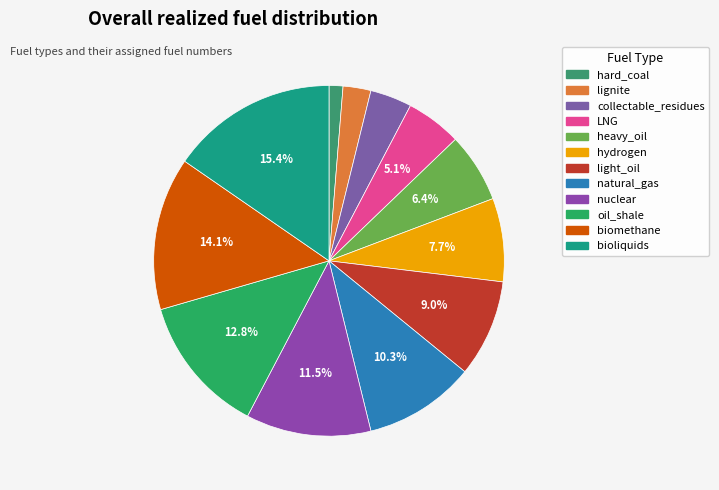

To the nearest percent, what portion does biomethane represent?

14%